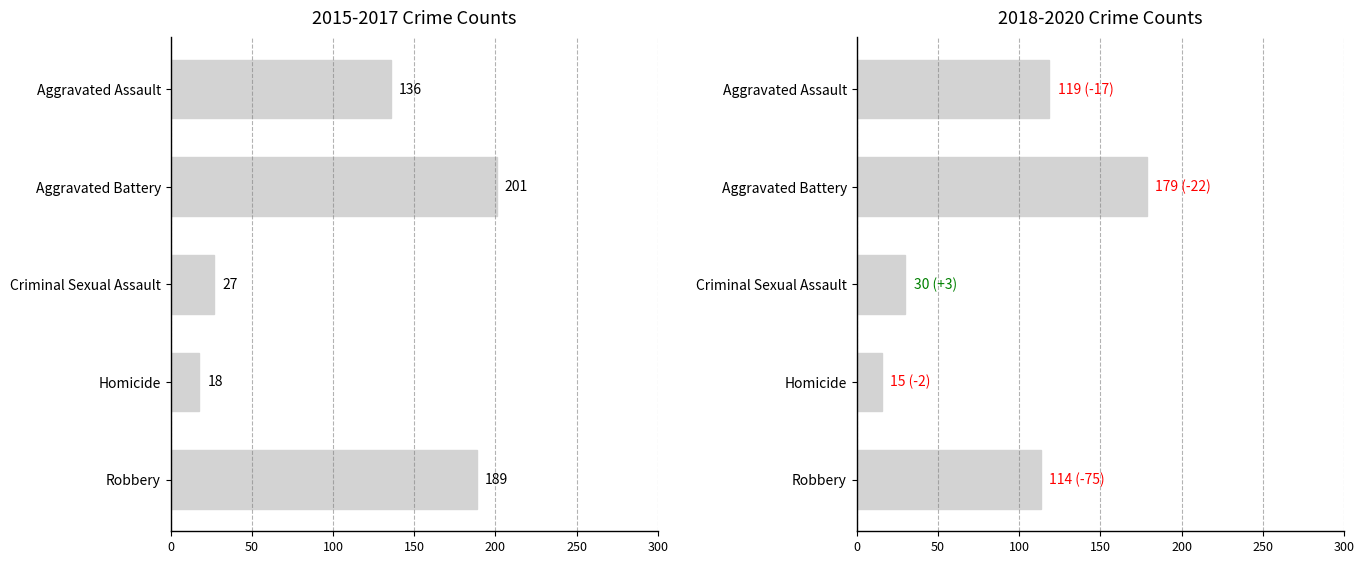

What is the value of the 1st bar from the left?

113.7